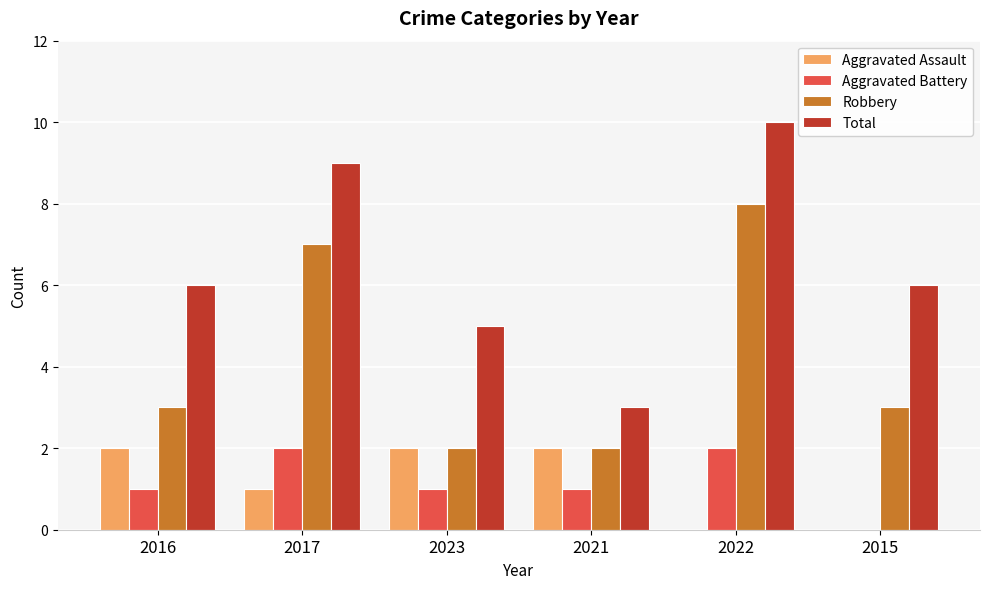

What is the highest value of the Aggravated Battery series?

2